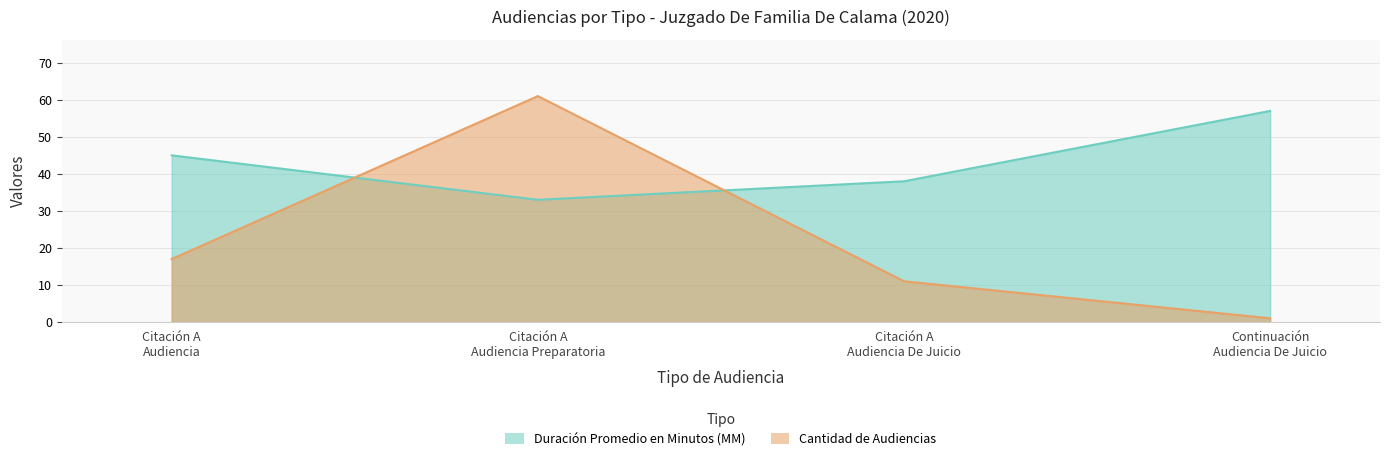

Is it true that Cantidad de Audiencias equals 20 at Citación A Audiencia Preparatoria?

False